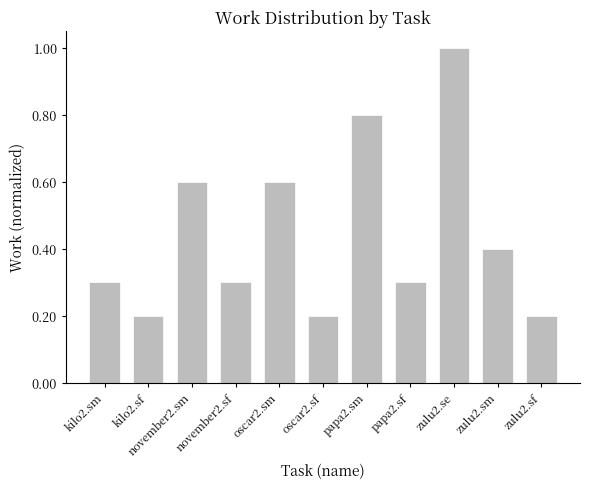

What is the change in value from kilo2.sf to november2.sm?

+0.4